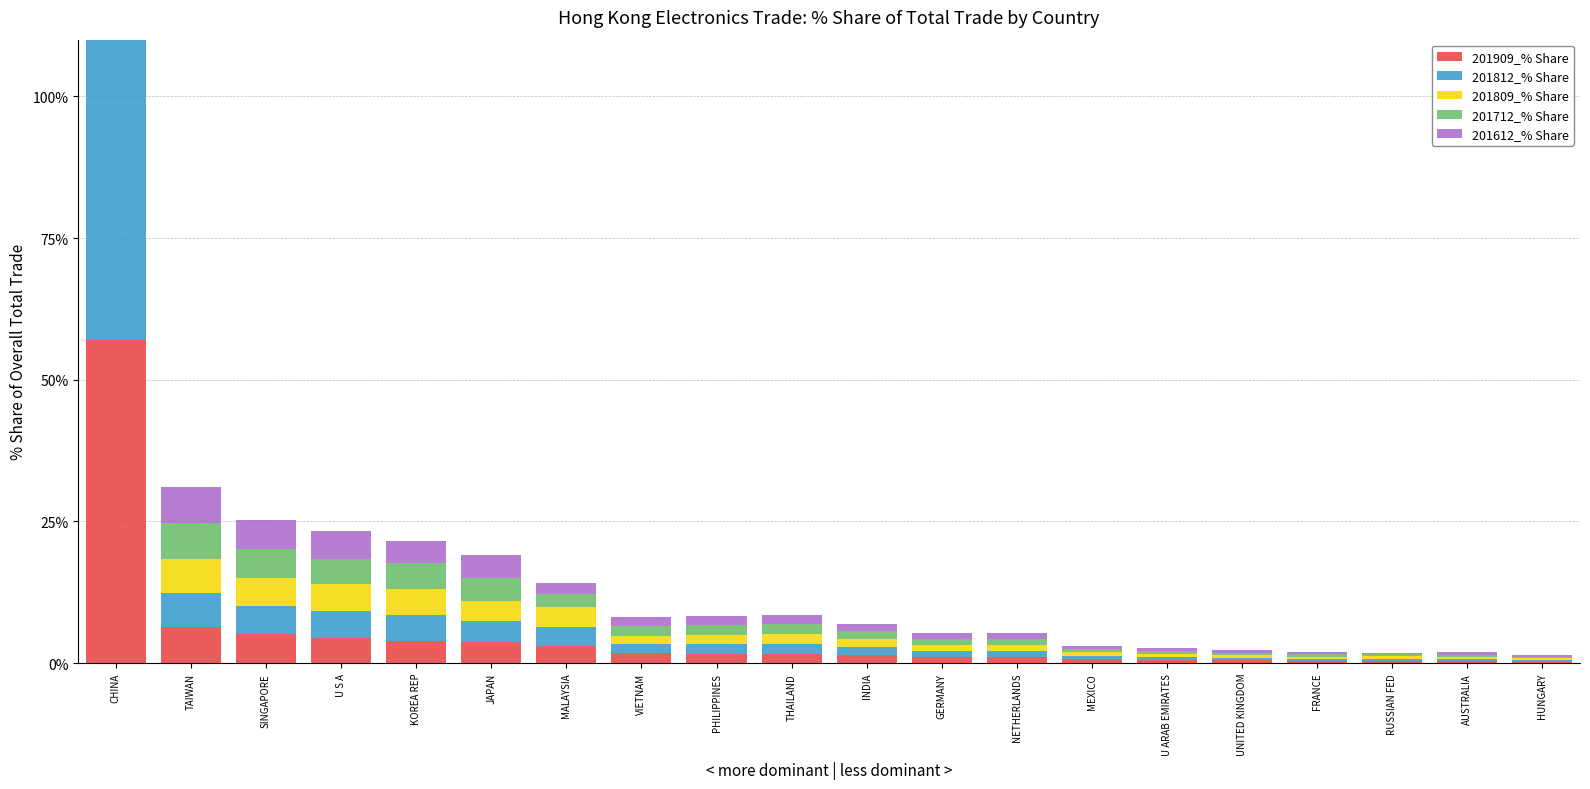

Reading left to right, what are all the values shown in this chart?

201909_% Share: 57.1	6.4	5.1	4.4	3.9	3.8	3.1	1.8	1.7	1.6	1.4	1.1	1.0	0.7	0.6	0.5	0.4	0.4	0.3	0.3
201812_% Share: 57.0	5.9	5.0	4.8	4.5	3.6	3.4	1.6	1.6	1.7	1.4	1.0	1.1	0.6	0.5	0.5	0.4	0.4	0.4	0.3
201809_% Share: 56.8	6.1	5.0	4.7	4.7	3.6	3.4	1.5	1.7	1.7	1.5	1.0	1.0	0.6	0.5	0.5	0.4	0.4	0.4	0.3
201712_% Share: 57.6	6.4	5.1	4.6	4.5	4.0	2.3	1.7	1.8	1.7	1.3	1.0	1.1	0.5	0.5	0.4	0.4	0.4	0.4	0.3
201612_% Share: 58.6	6.2	5.1	4.8	3.8	4.1	2.0	1.5	1.5	1.7	1.2	1.0	1.0	0.5	0.5	0.5	0.4	0.3	0.4	0.3